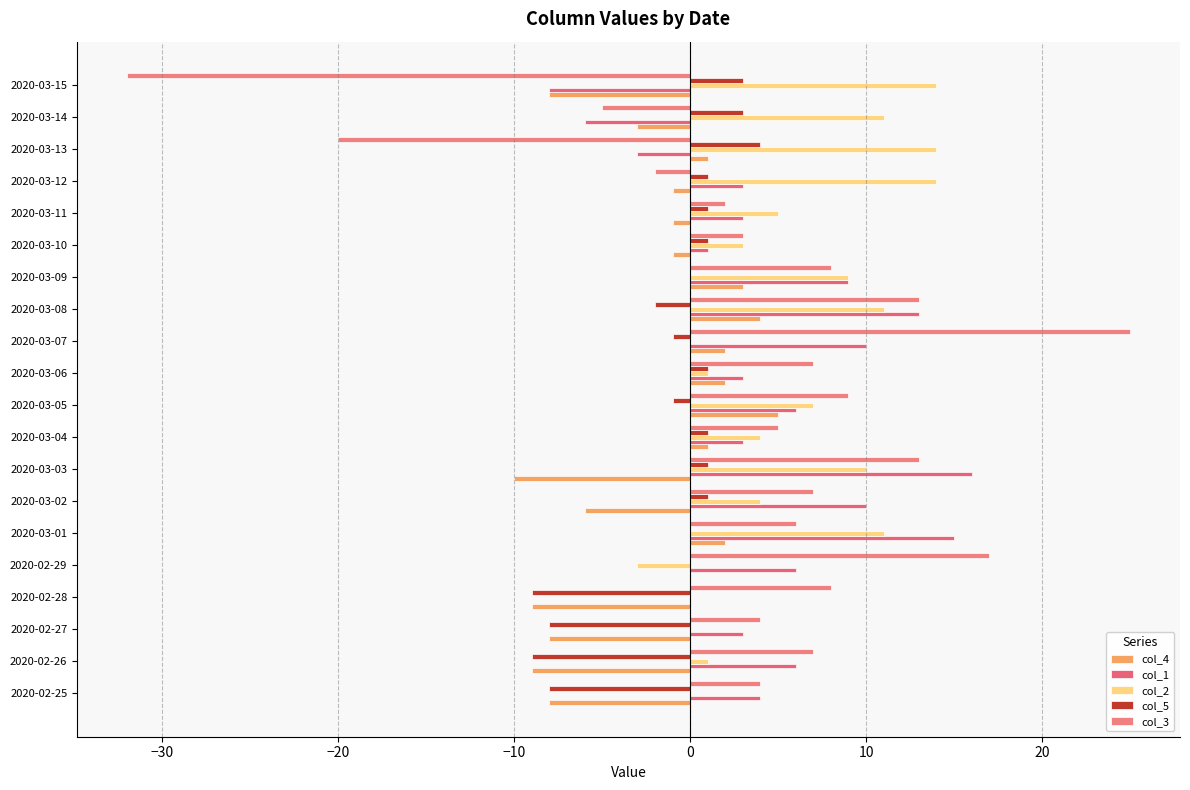

At which category is the sum across all series the highest?

2020-03-08